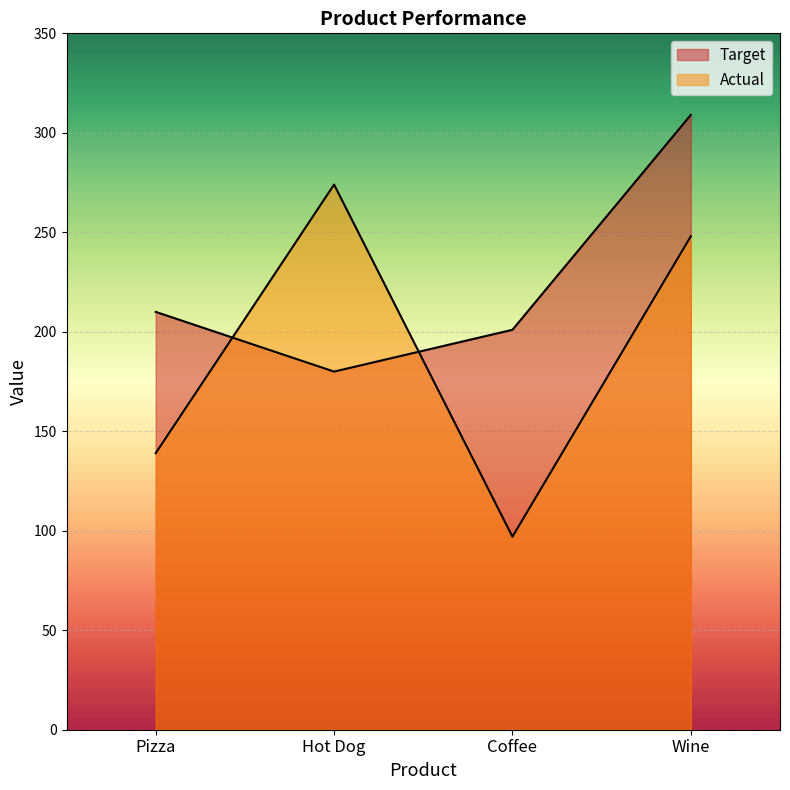

Reading left to right, transcribe all the data shown in this chart.

Target: 210	180	201	309
Actual: 139	274	97	248